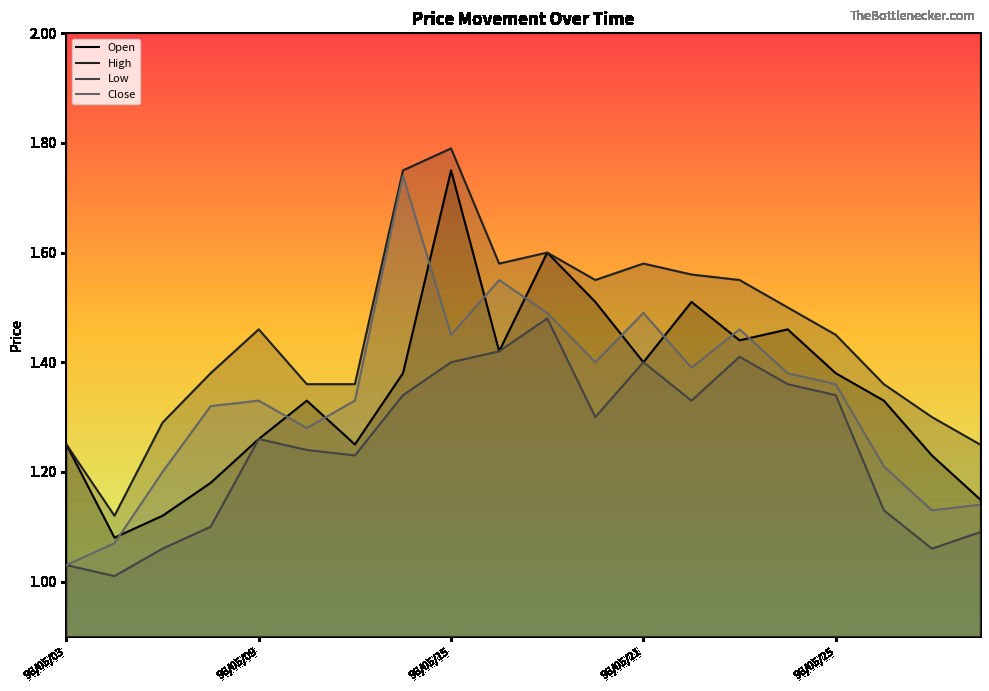

Which series has the largest range (max minus min)?

Close